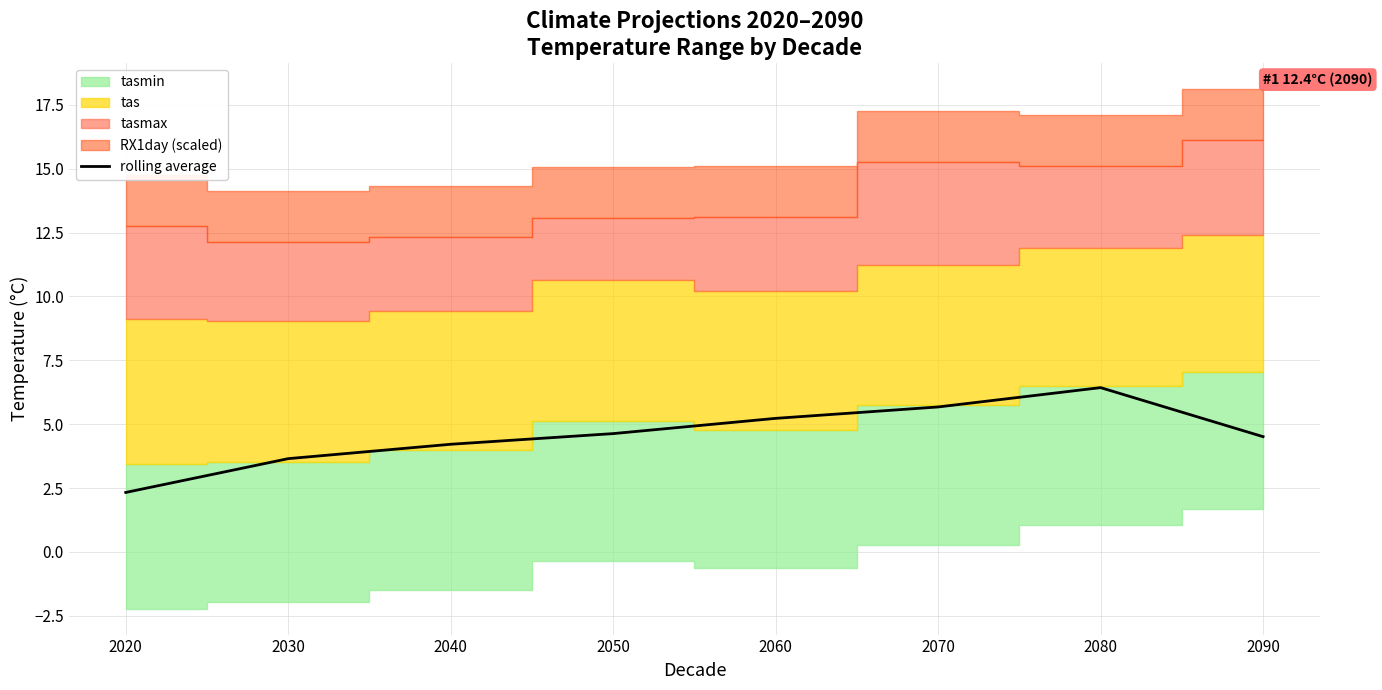

True or false: the data shows 1.6 at 2070.

False